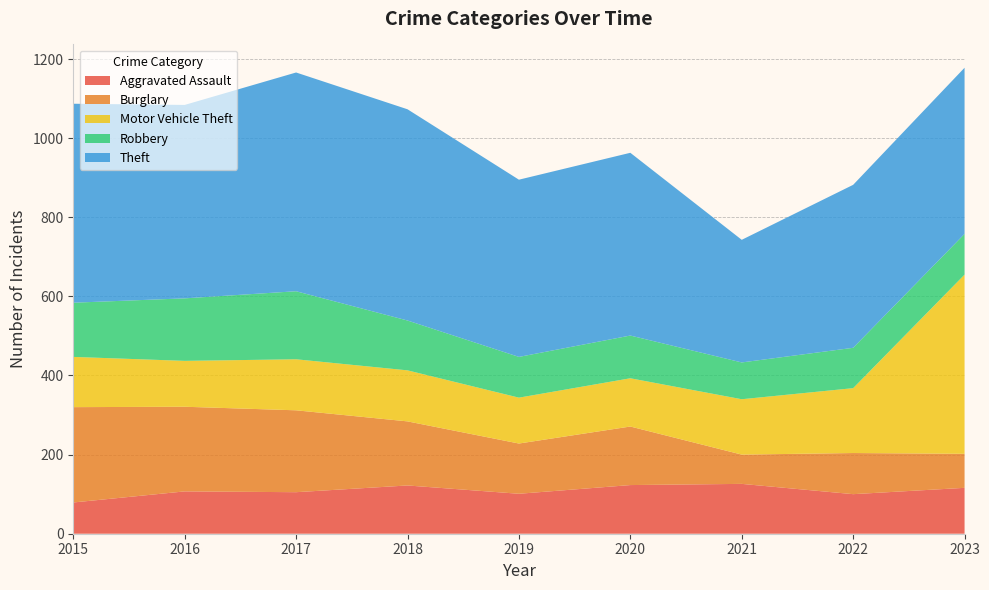

Reading left to right, transcribe all the data shown in this chart.

Aggravated Assault: 2015=79	2016=107	2017=105	2018=122	2019=101	2020=123	2021=126	2022=100	2023=116
Burglary: 2015=241	2016=214	2017=207	2018=162	2019=127	2020=148	2021=74	2022=104	2023=86
Motor Vehicle Theft: 2015=127	2016=116	2017=129	2018=129	2019=116	2020=122	2021=140	2022=164	2023=453
Robbery: 2015=137	2016=158	2017=172	2018=126	2019=103	2020=108	2021=93	2022=102	2023=103
Theft: 2015=503	2016=489	2017=553	2018=534	2019=448	2020=462	2021=310	2022=412	2023=420